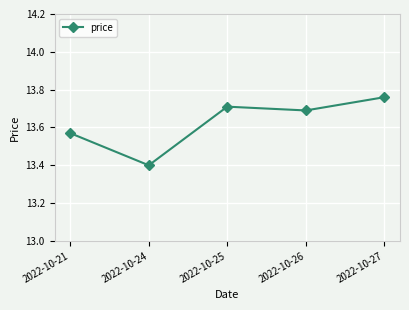

Count the values in the range 13 to 14.

5